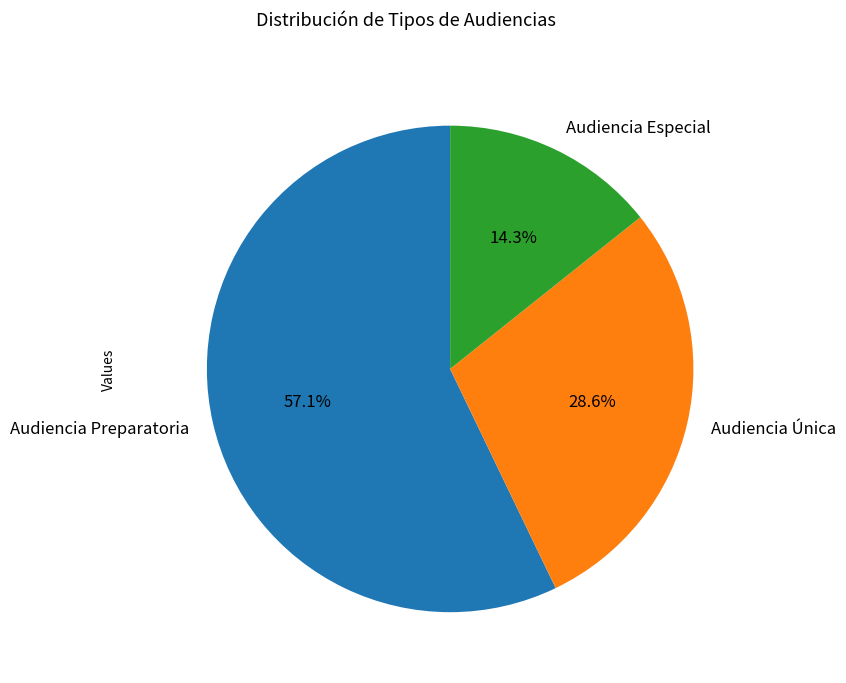

What is the ratio of the value at Audiencia Preparatoria to the value at Audiencia Especial?

4.0